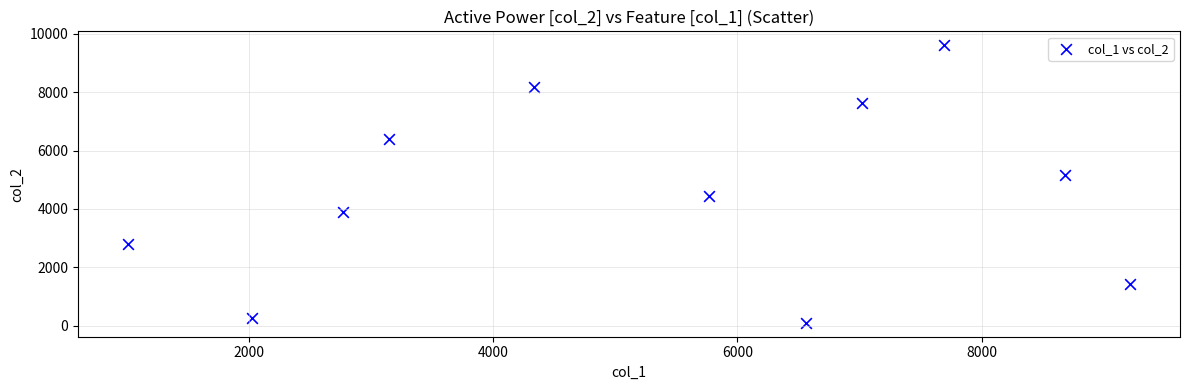

What is the average Y value?

4543.9